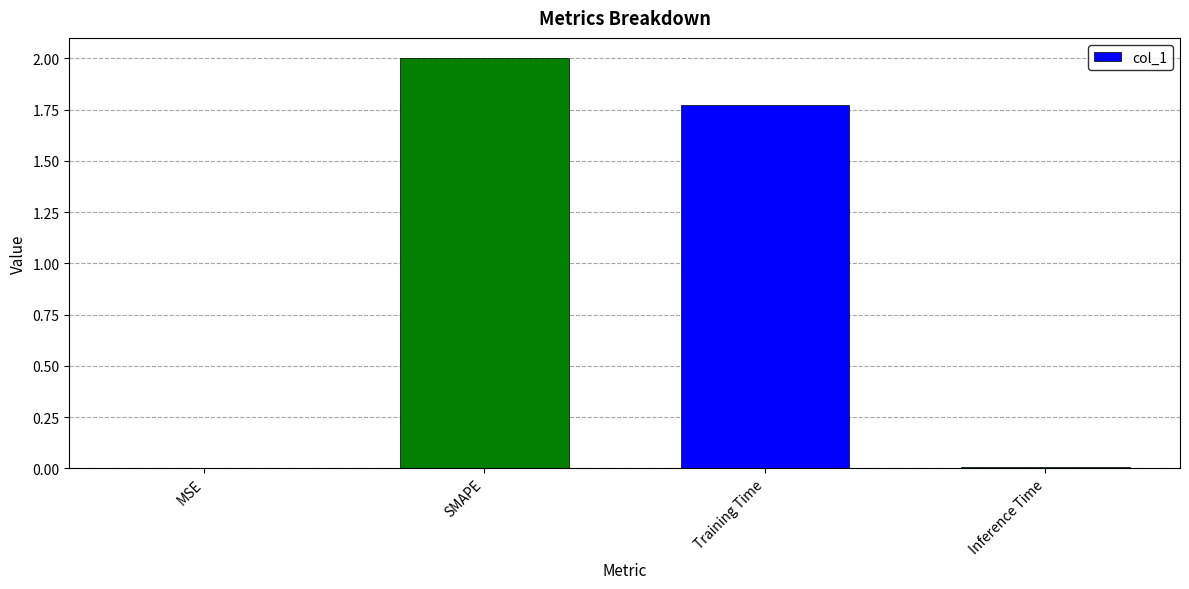

At which category does the chart reach its peak across all series?

SMAPE